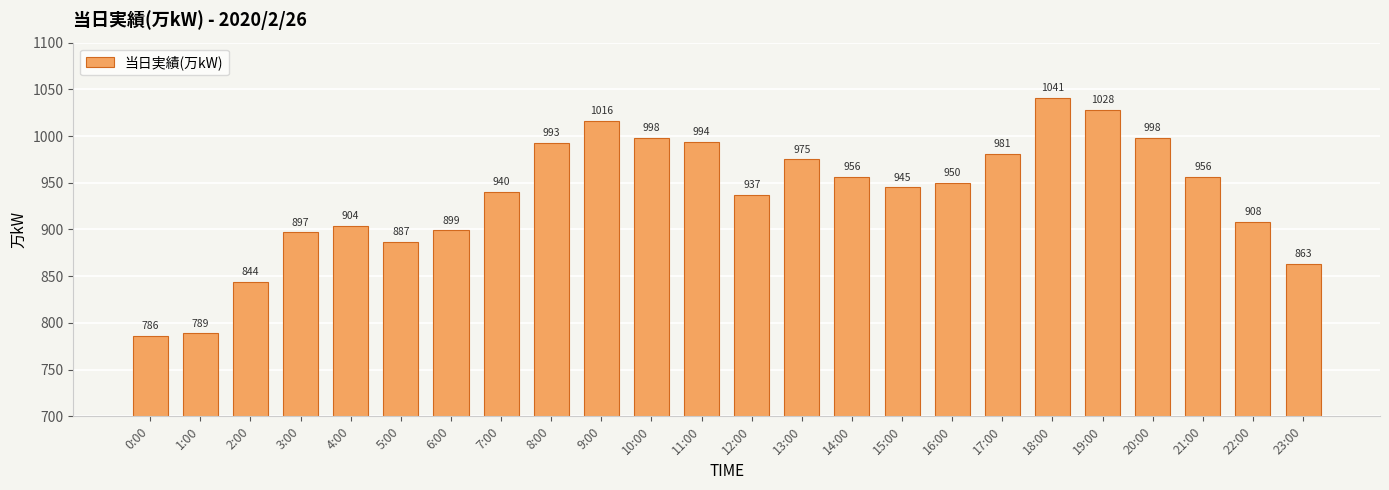

What is the value of the 15th bar from the left?

956